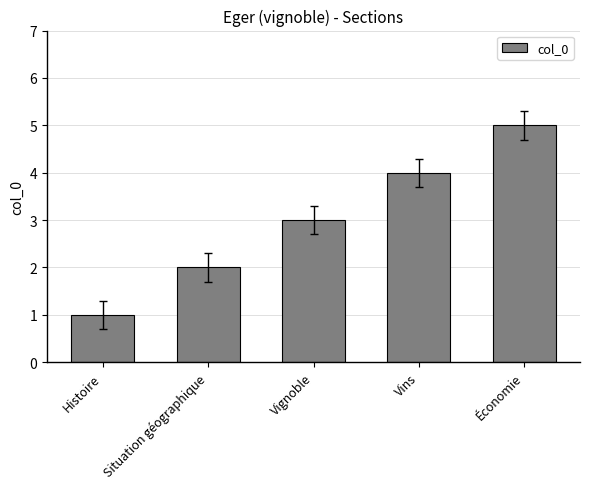

What is the label of the 2nd bar from the left?

Situation géographique